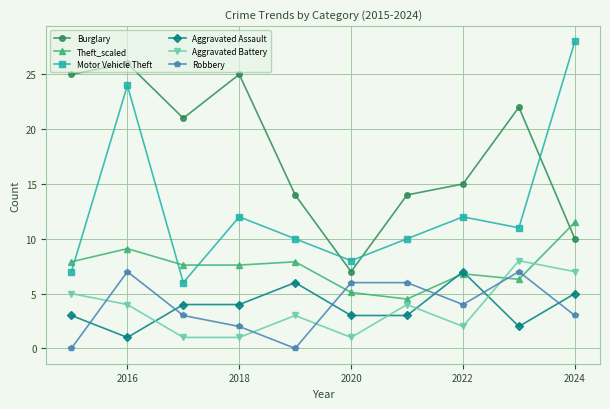

How many interior local peaks does the Burglary series have?

3